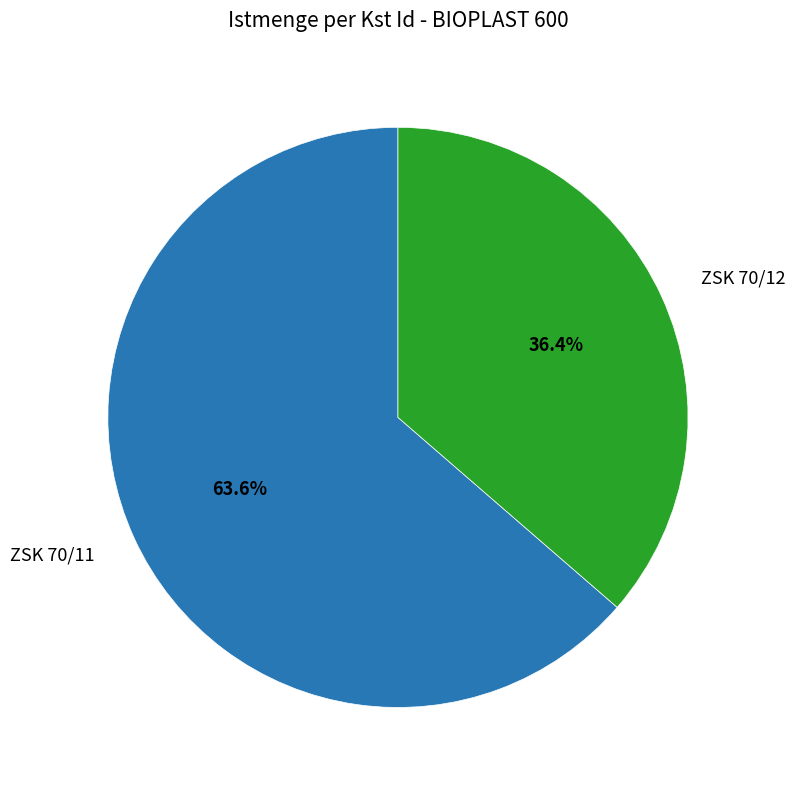

To the nearest percent, what percentage of the pie is ZSK 70/11?

64%